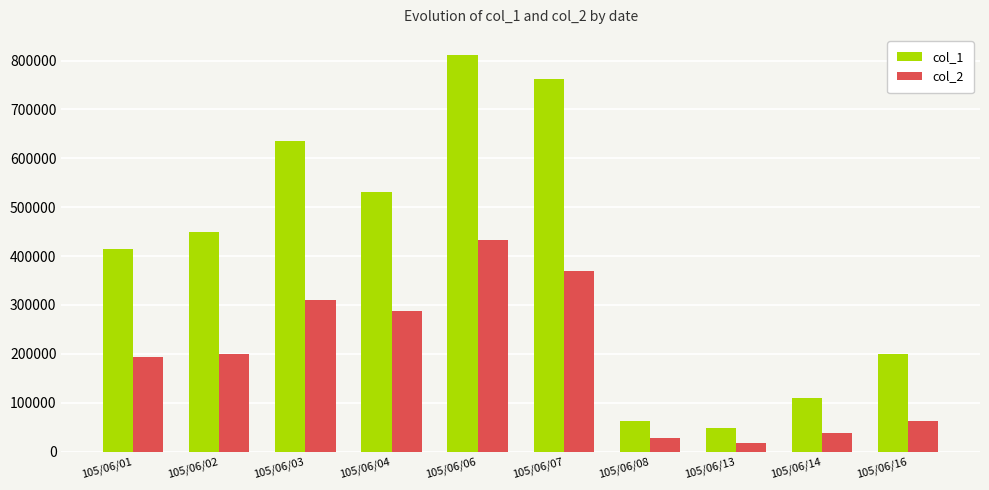

What value does the col_1 series have at 105/06/07, to the nearest 50?

763000